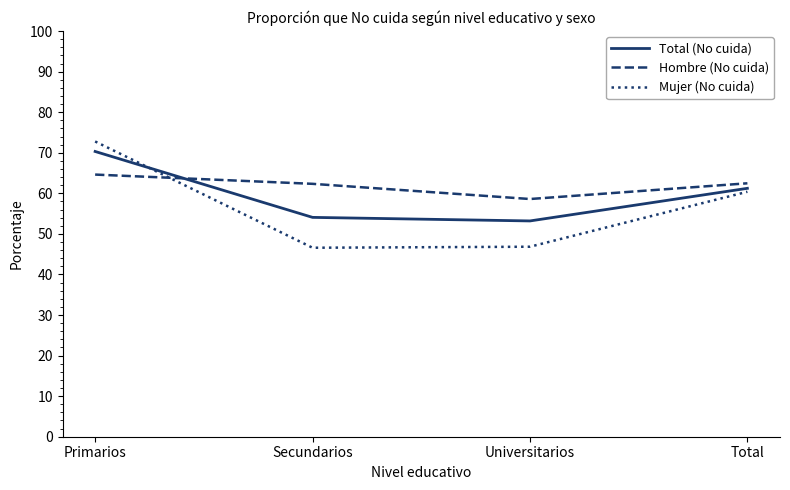

Which series has the widest spread of values?

Mujer (No cuida)